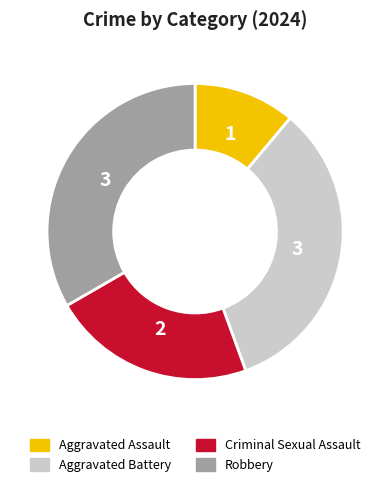

Is there any slice that represents more than half of the pie?

No